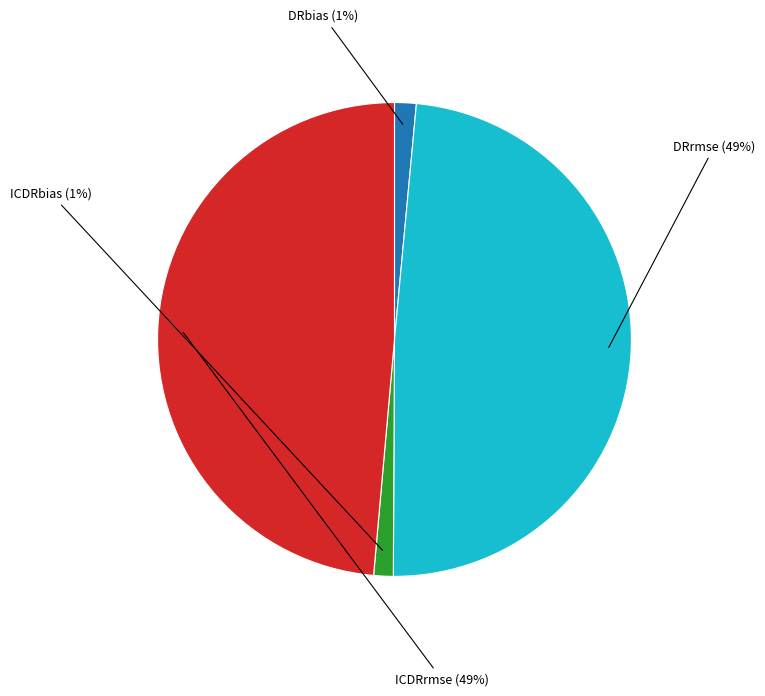

To the nearest percent, what percentage of the pie is ICDRrmse?

49%